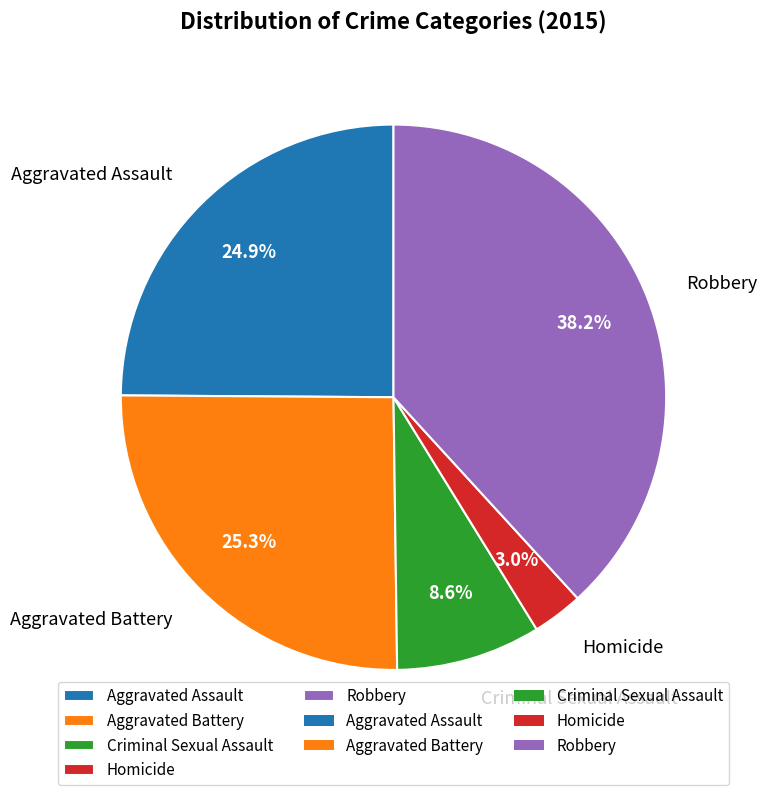

To the nearest percent, what percentage of the pie is Robbery?

38%